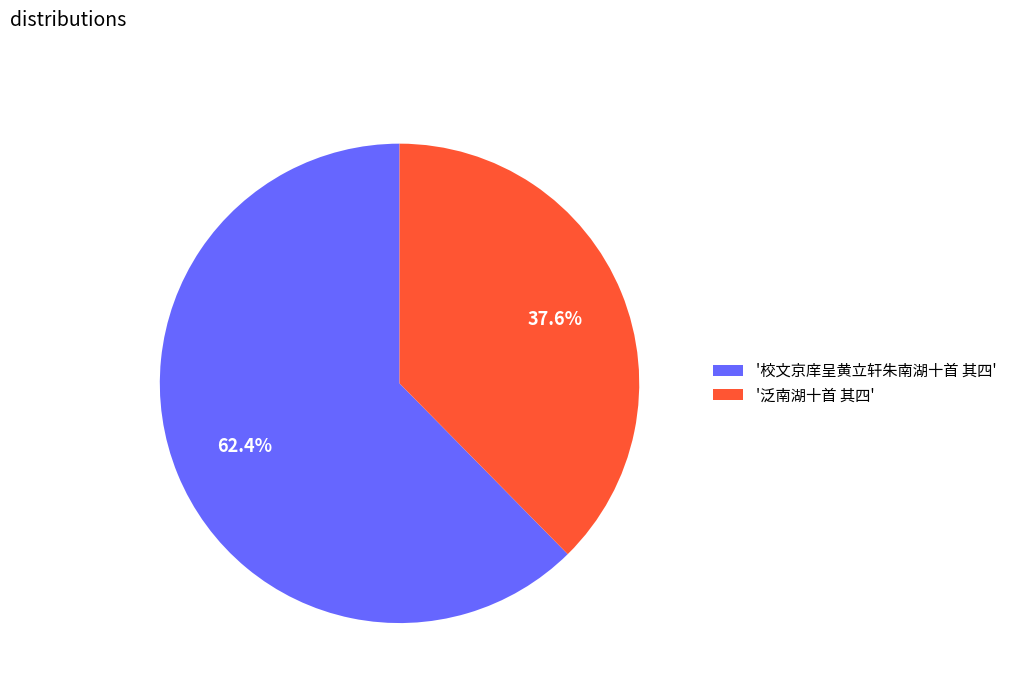

Combined, do '校文京庠呈黄立轩朱南湖十首 其四' and '泛南湖十首 其四' account for over 50%?

Yes